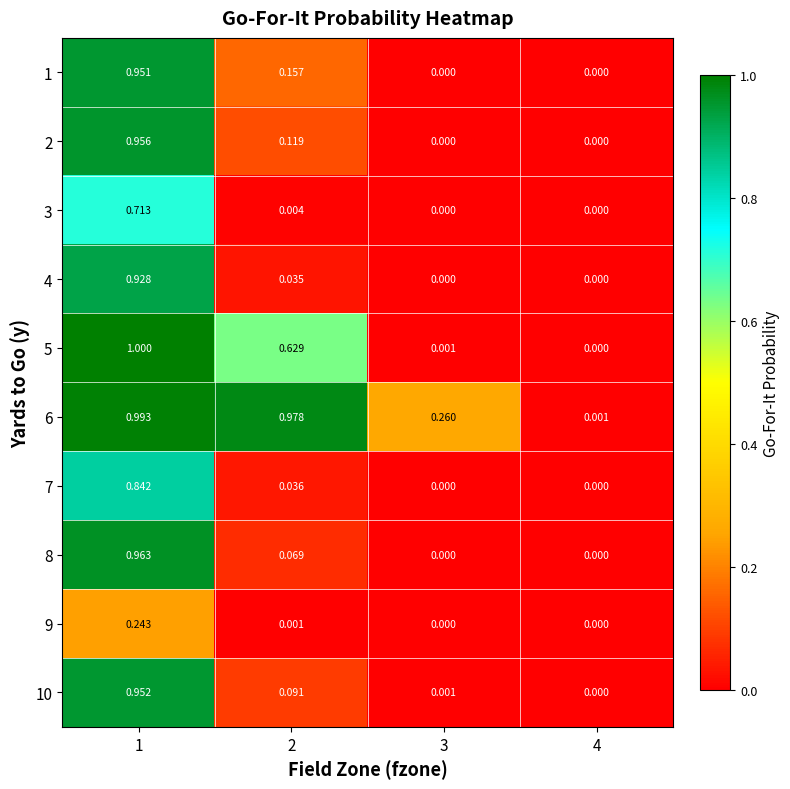

Count the number of data series in this chart.

10